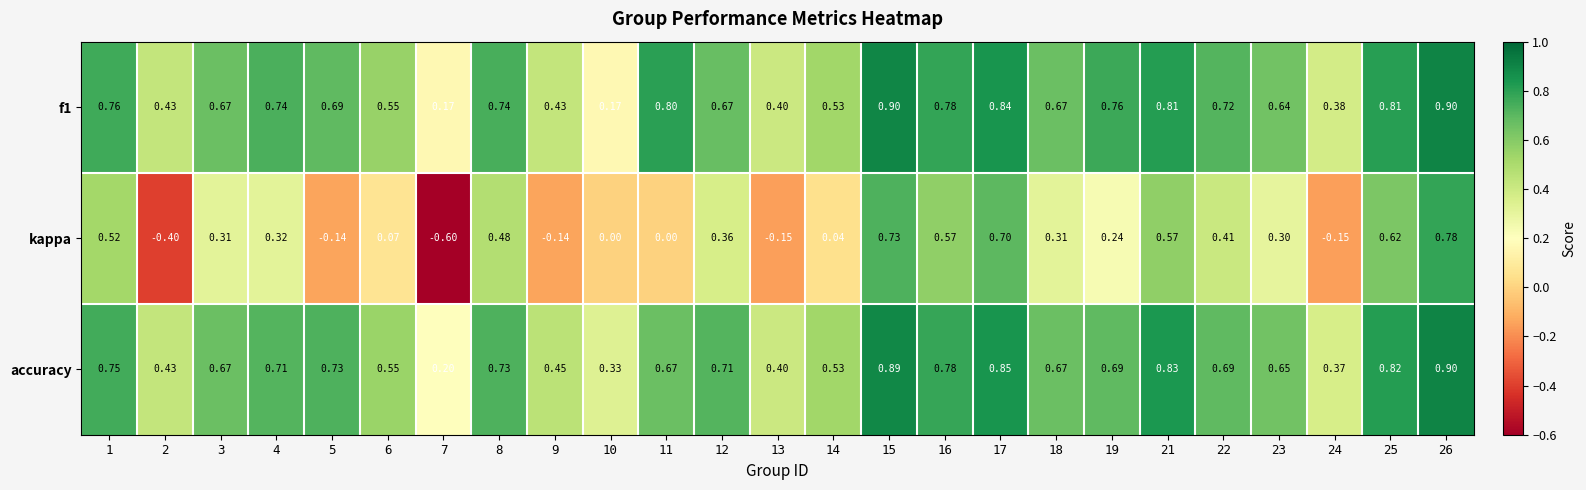

Is the value of accuracy at 23 greater than the value of kappa at 18?

Yes